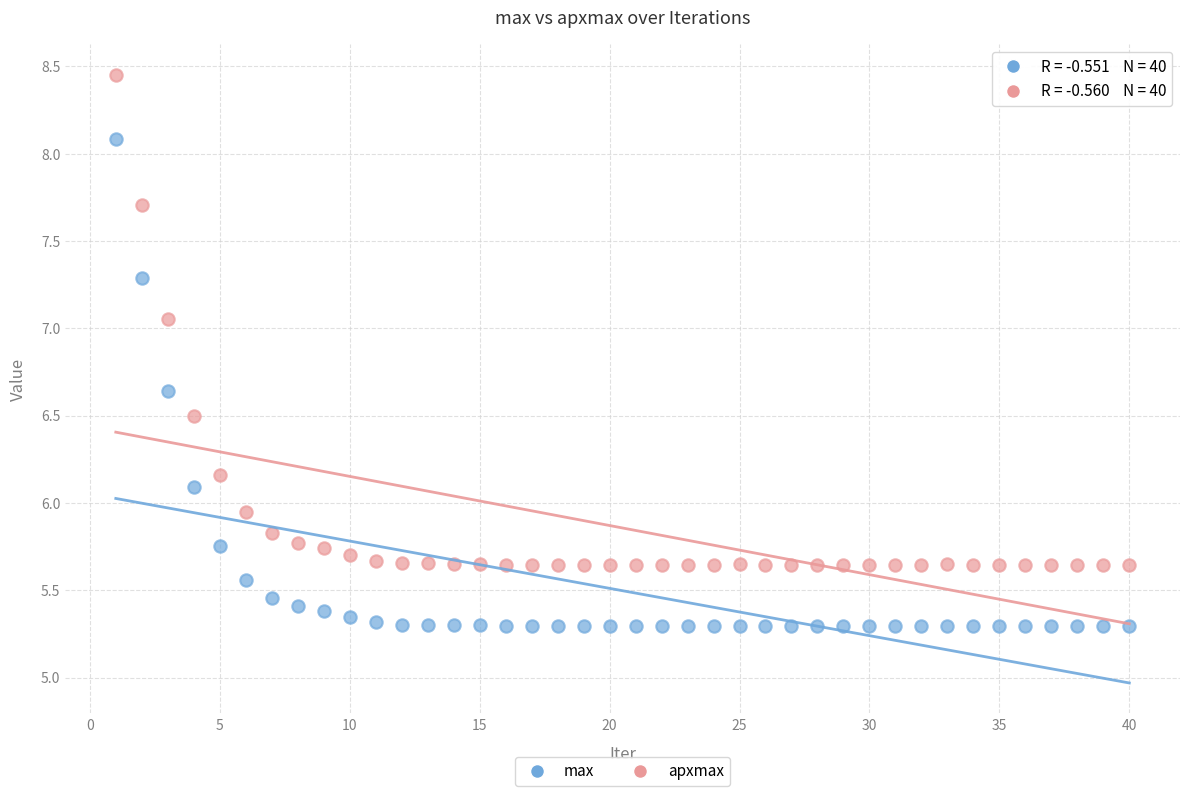

Which series has the largest Y range (max minus min)?

apxmax